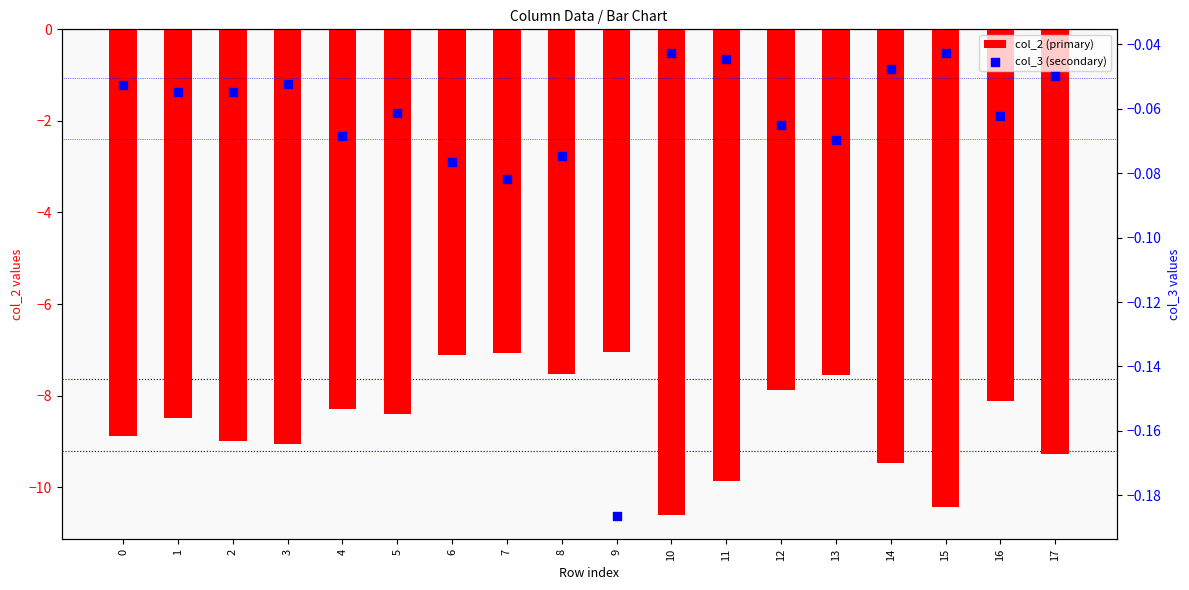

What is the total value across all series at 7?

-7.1